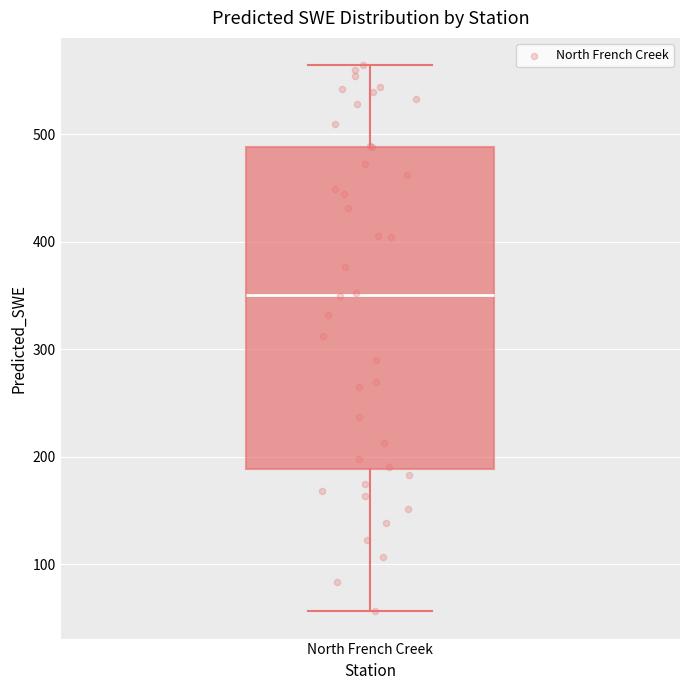

Transcribe this box plot: give where the median line is, the range the box spans, and where the two whiskers end, as read against the y-axis. The values are not printed on the chart, so give them approximately, as read against the axis.

median 350, box 190 to 490, whiskers 60 to 560